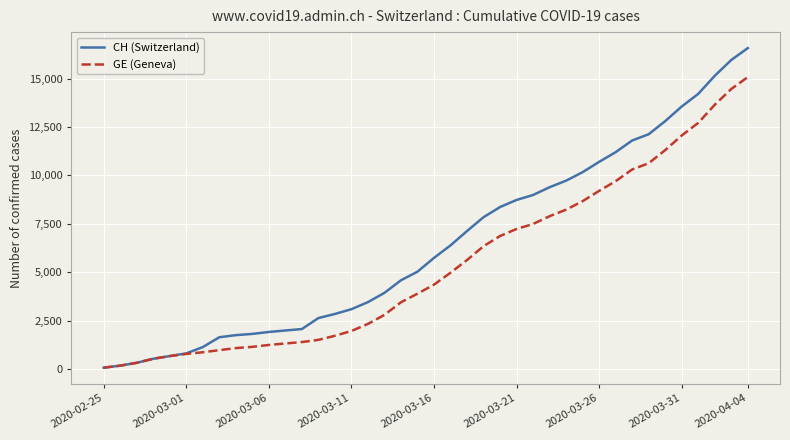

What is the highest value of the GE (Geneva) series?

15077